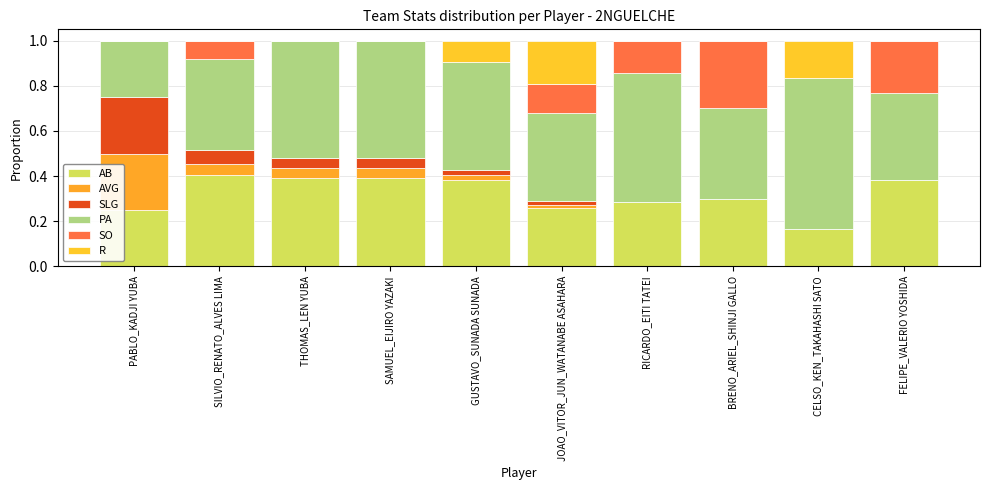

Read the AB value at SILVIO_RENATO_ALVES LIMA.

0.4